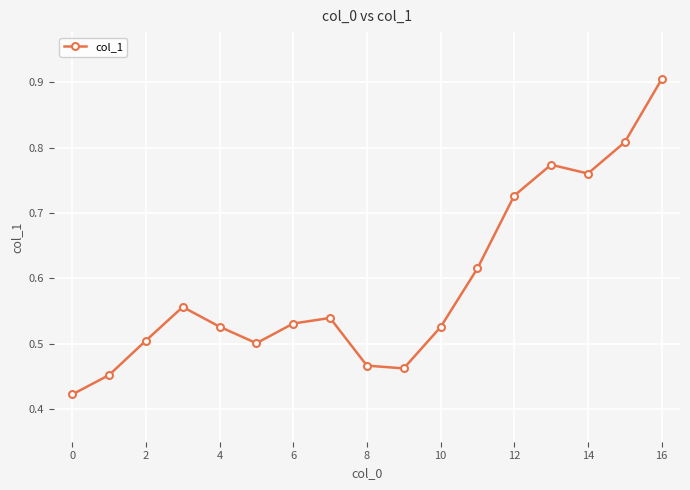

What is the maximum value shown in the chart?

0.9